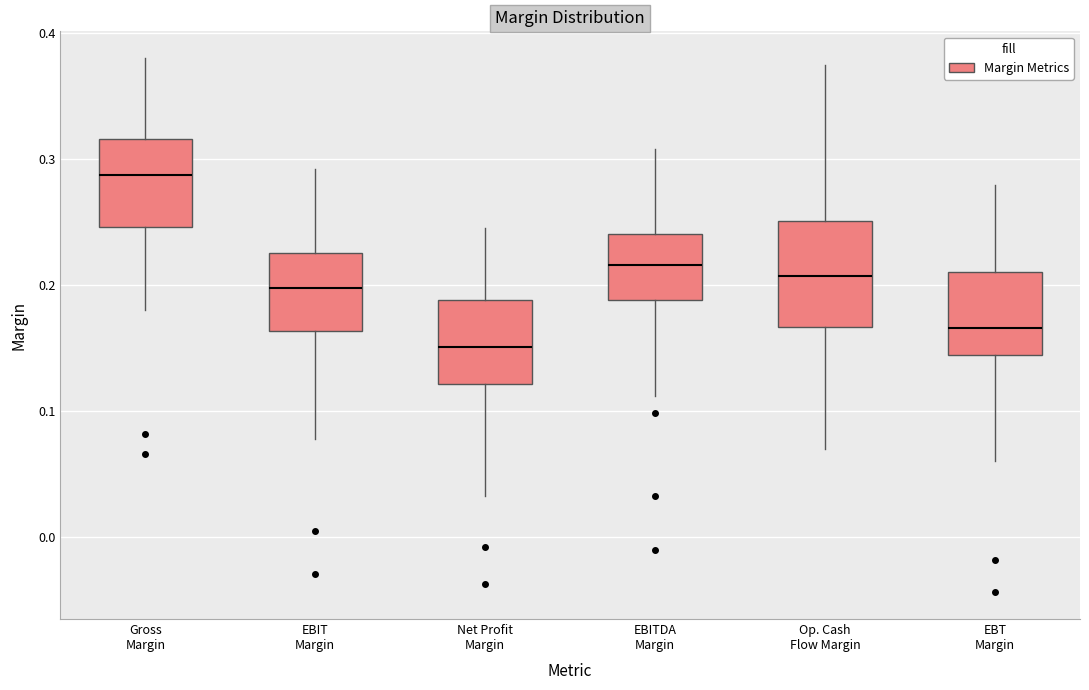

Which box is the tallest, from its lower edge to its upper edge?

Op. Cash Flow Margin